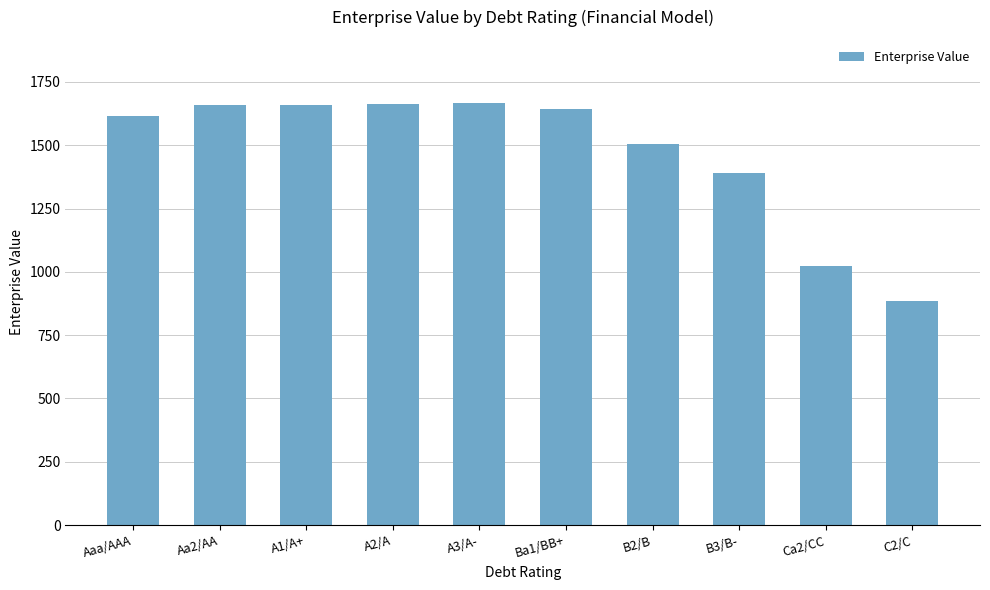

What is the difference between the values at C2/C and Aaa/AAA?

732.6